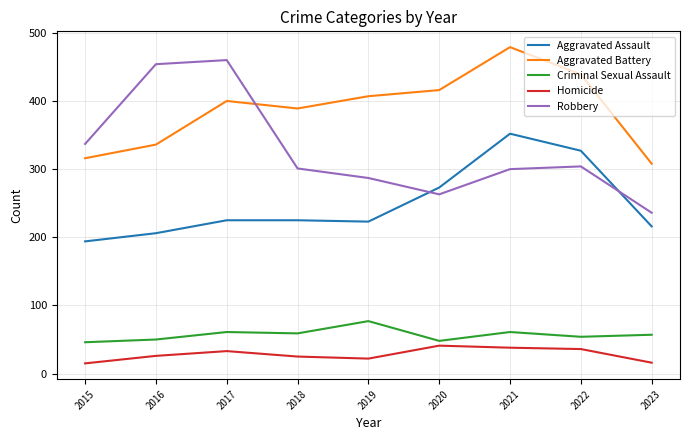

What is the difference between the maximum and minimum values in the Aggravated Battery series?

171